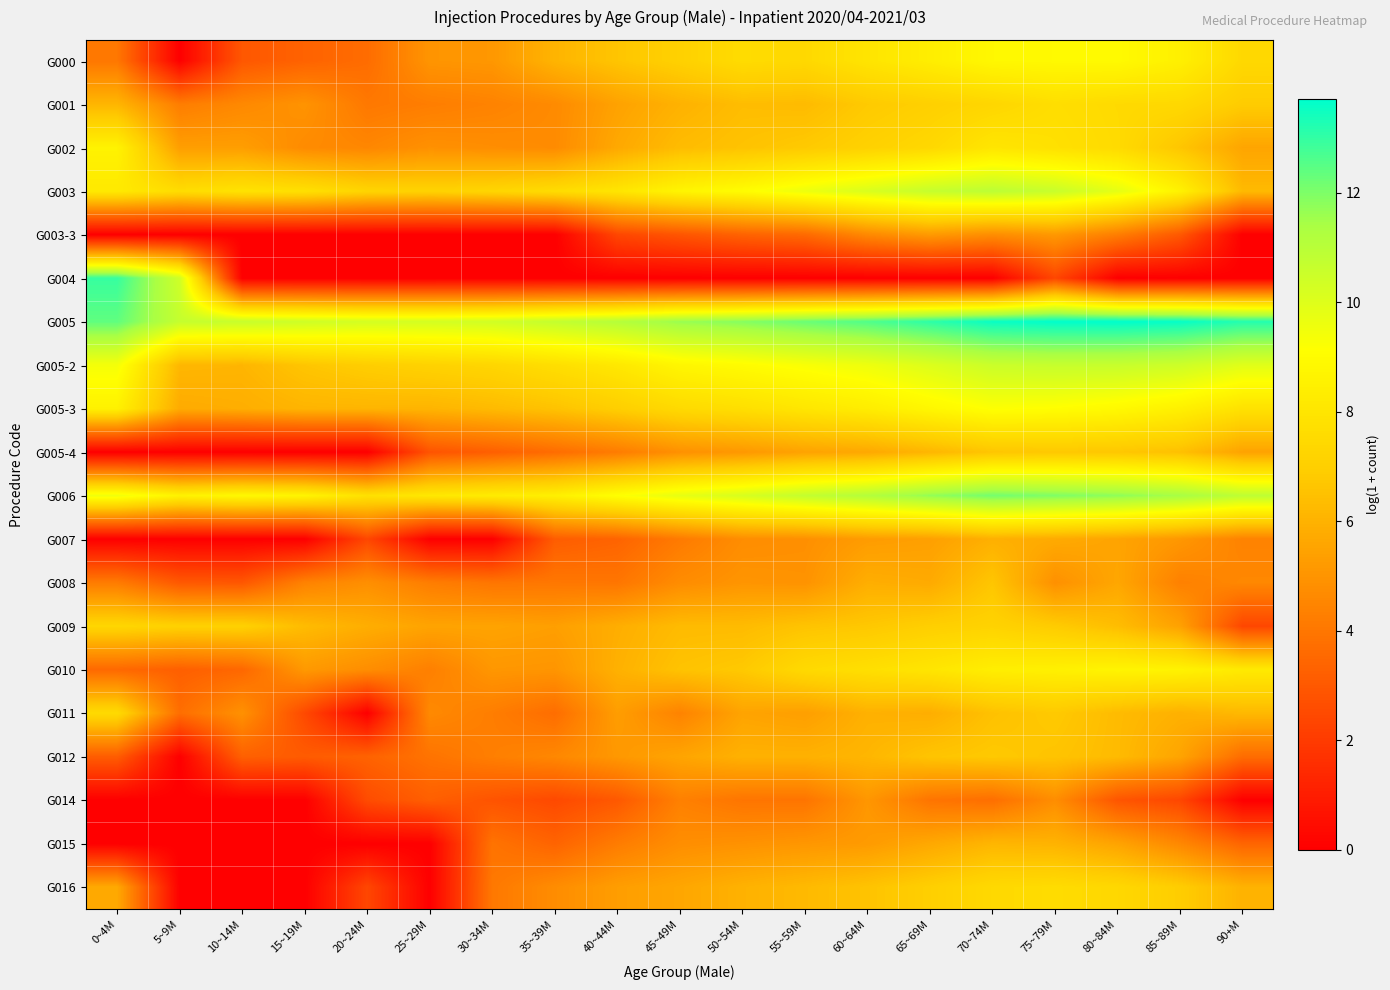

Reading left to right, extract all data points from this chart.

G000: 0~4M=4.0	5~9M=0.0	10~14M=2.9	15~19M=3.3	20~24M=3.7	25~29M=5.0	30~34M=5.1	35~39M=6.1	40~44M=6.6	45~49M=7.1	50~54M=7.6	55~59M=7.4	60~64M=8.0	65~69M=8.4	70~74M=8.8	75~79M=8.9	80~84M=8.9	85~89M=8.5	90+M=7.4
G001: 0~4M=6.1	5~9M=4.2	10~14M=4.6	15~19M=5.0	20~24M=4.1	25~29M=4.2	30~34M=4.4	35~39M=4.7	40~44M=5.5	45~49M=6.0	50~54M=6.4	55~59M=6.3	60~64M=6.8	65~69M=7.0	70~74M=7.3	75~79M=7.7	80~84M=7.5	85~89M=7.4	90+M=6.9
G002: 0~4M=8.6	5~9M=5.3	10~14M=5.3	15~19M=4.7	20~24M=4.5	25~29M=4.9	30~34M=4.8	35~39M=4.7	40~44M=5.7	45~49M=6.3	50~54M=6.6	55~59M=6.8	60~64M=7.1	65~69M=7.4	70~74M=8.0	75~79M=7.8	80~84M=7.5	85~89M=6.7	90+M=5.6
G003: 0~4M=8.2	5~9M=7.6	10~14M=7.9	15~19M=7.8	20~24M=7.2	25~29M=7.1	30~34M=7.3	35~39M=7.6	40~44M=8.0	45~49M=8.7	50~54M=9.0	55~59M=9.6	60~64M=10.1	65~69M=10.7	70~74M=10.9	75~79M=10.6	80~84M=9.8	85~89M=8.6	90+M=6.2
G003-3: 0~4M=0.0	5~9M=0.0	10~14M=0.0	15~19M=0.0	20~24M=0.0	25~29M=0.0	30~34M=0.0	35~39M=0.0	40~44M=2.4	45~49M=2.9	50~54M=3.3	55~59M=3.6	60~64M=4.6	65~69M=5.2	70~74M=4.8	75~79M=5.1	80~84M=4.2	85~89M=3.0	90+M=0.0
G004: 0~4M=12.9	5~9M=10.4	10~14M=0.0	15~19M=0.0	20~24M=0.0	25~29M=0.0	30~34M=0.0	35~39M=0.0	40~44M=0.0	45~49M=0.0	50~54M=0.0	55~59M=0.0	60~64M=0.0	65~69M=0.0	70~74M=0.0	75~79M=2.4	80~84M=0.0	85~89M=0.0	90+M=0.0
G005: 0~4M=12.4	5~9M=10.7	10~14M=10.6	15~19M=10.4	20~24M=10.3	25~29M=10.3	30~34M=10.4	35~39M=10.7	40~44M=11.1	45~49M=11.6	50~54M=11.9	55~59M=12.3	60~64M=12.6	65~69M=13.1	70~74M=13.6	75~79M=13.7	80~84M=13.7	85~89M=13.6	90+M=13.2
G005-2: 0~4M=9.4	5~9M=6.2	10~14M=6.1	15~19M=6.6	20~24M=6.9	25~29M=7.1	30~34M=7.3	35~39M=7.7	40~44M=8.1	45~49M=8.7	50~54M=9.0	55~59M=9.3	60~64M=9.6	65~69M=10.0	70~74M=10.5	75~79M=10.6	80~84M=10.6	85~89M=10.4	90+M=9.9
G005-3: 0~4M=8.5	5~9M=5.8	10~14M=5.9	15~19M=6.1	20~24M=6.1	25~29M=6.1	30~34M=6.3	35~39M=6.5	40~44M=7.0	45~49M=7.5	50~54M=7.7	55~59M=8.0	60~64M=8.3	65~69M=8.8	70~74M=9.2	75~79M=9.1	80~84M=8.9	85~89M=8.5	90+M=7.8
G005-4: 0~4M=0.0	5~9M=0.0	10~14M=0.0	15~19M=0.0	20~24M=0.0	25~29M=2.8	30~34M=3.2	35~39M=3.7	40~44M=4.2	45~49M=4.9	50~54M=5.1	55~59M=5.5	60~64M=5.7	65~69M=6.1	70~74M=6.7	75~79M=6.7	80~84M=6.7	85~89M=6.5	90+M=5.5
G006: 0~4M=9.5	5~9M=8.6	10~14M=8.8	15~19M=8.7	20~24M=7.8	25~29M=8.1	30~34M=8.3	35~39M=8.5	40~44M=9.1	45~49M=9.8	50~54M=10.2	55~59M=10.7	60~64M=11.1	65~69M=11.7	70~74M=12.1	75~79M=12.0	80~84M=11.8	85~89M=11.4	90+M=10.9
G007: 0~4M=0.0	5~9M=0.0	10~14M=0.0	15~19M=0.0	20~24M=2.4	25~29M=0.0	30~34M=0.0	35~39M=3.1	40~44M=3.4	45~49M=4.1	50~54M=4.8	55~59M=4.8	60~64M=5.3	65~69M=5.4	70~74M=5.9	75~79M=5.7	80~84M=5.5	85~89M=5.1	90+M=4.4
G008: 0~4M=4.2	5~9M=3.0	10~14M=2.9	15~19M=4.4	20~24M=4.8	25~29M=4.2	30~34M=4.0	35~39M=4.0	40~44M=4.0	45~49M=4.7	50~54M=5.0	55~59M=4.9	60~64M=5.9	65~69M=5.7	70~74M=6.7	75~79M=4.9	80~84M=5.6	85~89M=4.3	90+M=4.6
G009: 0~4M=7.3	5~9M=7.1	10~14M=7.1	15~19M=6.3	20~24M=5.9	25~29M=5.5	30~34M=5.5	35~39M=5.4	40~44M=5.8	45~49M=6.3	50~54M=6.3	55~59M=6.6	60~64M=6.7	65~69M=7.0	70~74M=7.2	75~79M=6.9	80~84M=6.4	85~89M=5.4	90+M=2.4
G010: 0~4M=3.5	5~9M=3.2	10~14M=3.5	15~19M=5.2	20~24M=4.8	25~29M=4.3	30~34M=5.1	35~39M=5.0	40~44M=6.0	45~49M=6.6	50~54M=6.8	55~59M=7.5	60~64M=7.7	65~69M=8.0	70~74M=8.4	75~79M=8.5	80~84M=8.7	85~89M=8.6	90+M=8.2
G011: 0~4M=7.5	5~9M=3.7	10~14M=4.9	15~19M=2.5	20~24M=0.0	25~29M=4.6	30~34M=4.2	35~39M=3.7	40~44M=5.3	45~49M=4.4	50~54M=5.5	55~59M=5.4	60~64M=6.0	65~69M=5.9	70~74M=6.5	75~79M=6.8	80~84M=6.3	85~89M=6.0	90+M=6.2
G012: 0~4M=3.1	5~9M=0.0	10~14M=3.3	15~19M=3.1	20~24M=3.3	25~29M=3.9	30~34M=4.3	35~39M=4.6	40~44M=5.1	45~49M=5.5	50~54M=6.0	55~59M=6.0	60~64M=6.1	65~69M=6.6	70~74M=6.8	75~79M=6.6	80~84M=6.3	85~89M=5.5	90+M=3.7
G014: 0~4M=0.0	5~9M=0.0	10~14M=0.0	15~19M=0.0	20~24M=2.6	25~29M=3.2	30~34M=2.8	35~39M=2.5	40~44M=3.0	45~49M=4.3	50~54M=4.0	55~59M=3.9	60~64M=5.1	65~69M=3.9	70~74M=3.7	75~79M=4.8	80~84M=2.9	85~89M=2.4	90+M=0.0
G015: 0~4M=0.0	5~9M=0.0	10~14M=0.0	15~19M=0.0	20~24M=0.0	25~29M=0.0	30~34M=3.9	35~39M=3.4	40~44M=4.2	45~49M=4.8	50~54M=4.9	55~59M=5.1	60~64M=5.2	65~69M=5.7	70~74M=6.1	75~79M=6.0	80~84M=5.5	85~89M=4.6	90+M=3.4
G016: 0~4M=5.7	5~9M=0.0	10~14M=0.0	15~19M=0.0	20~24M=2.4	25~29M=0.0	30~34M=4.1	35~39M=4.7	40~44M=5.3	45~49M=5.6	50~54M=6.0	55~59M=6.2	60~64M=6.6	65~69M=7.0	70~74M=7.5	75~79M=7.6	80~84M=7.4	85~89M=6.9	90+M=6.0